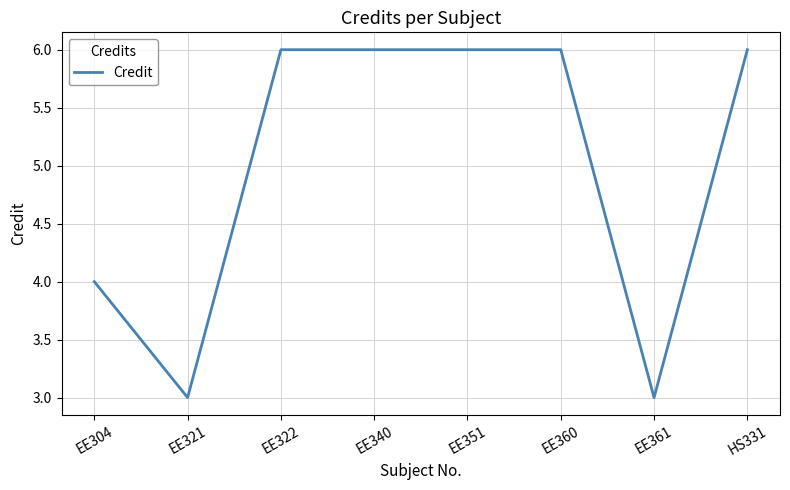

Reading left to right, transcribe all the data shown in this chart.

EE304=4	EE321=3	EE322=6	EE340=6	EE351=6	EE360=6	EE361=3	HS331=6